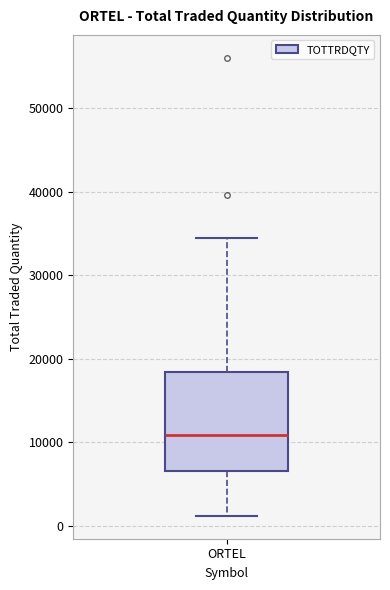

Read this box plot against the y-axis: the position of the median line, the range covered by the box, and the ends of both whiskers. The values are not printed on the chart, so give them approximately, as read against the axis.

median 11000, box 7000 to 18000, whiskers 1000 to 34000